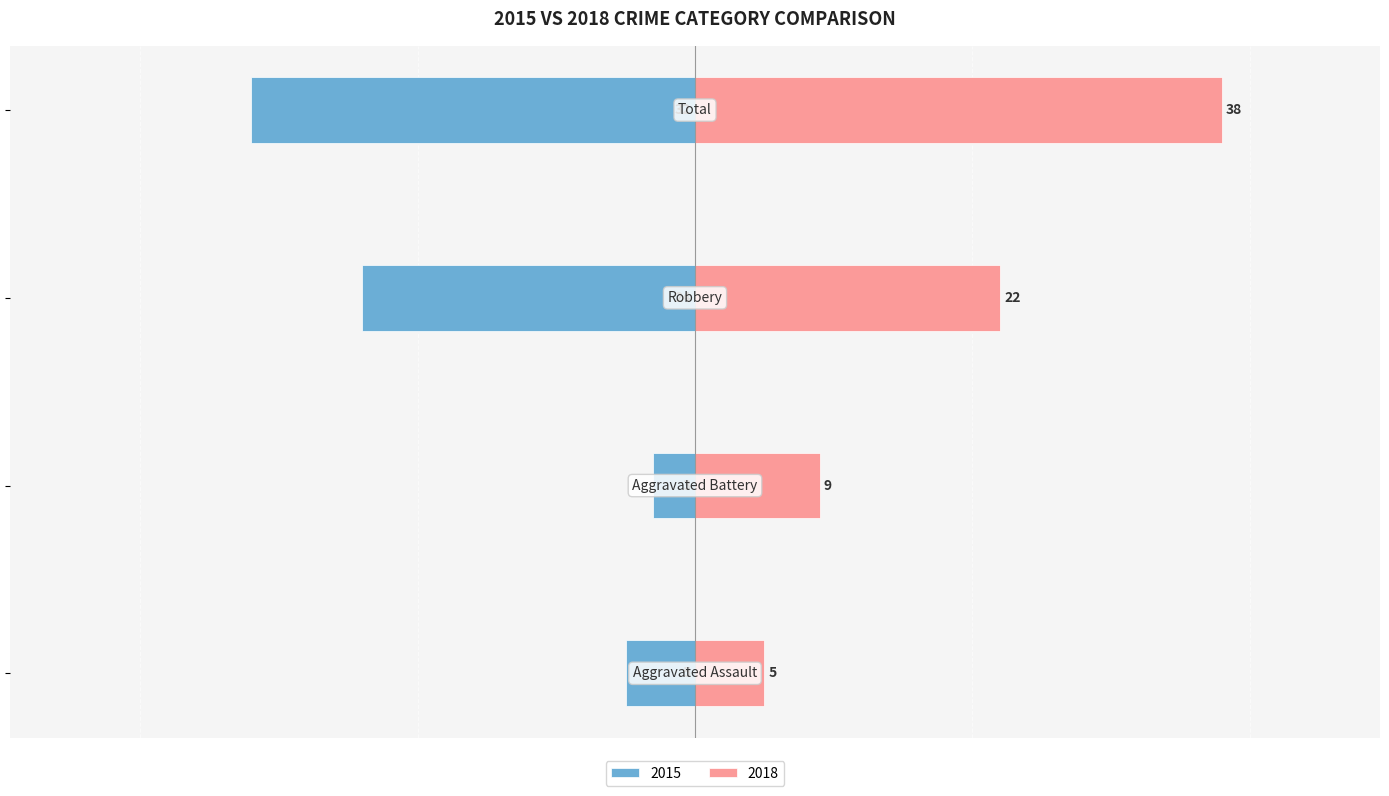

The value of 2018 at Aggravated Battery is 15. True or false?

False